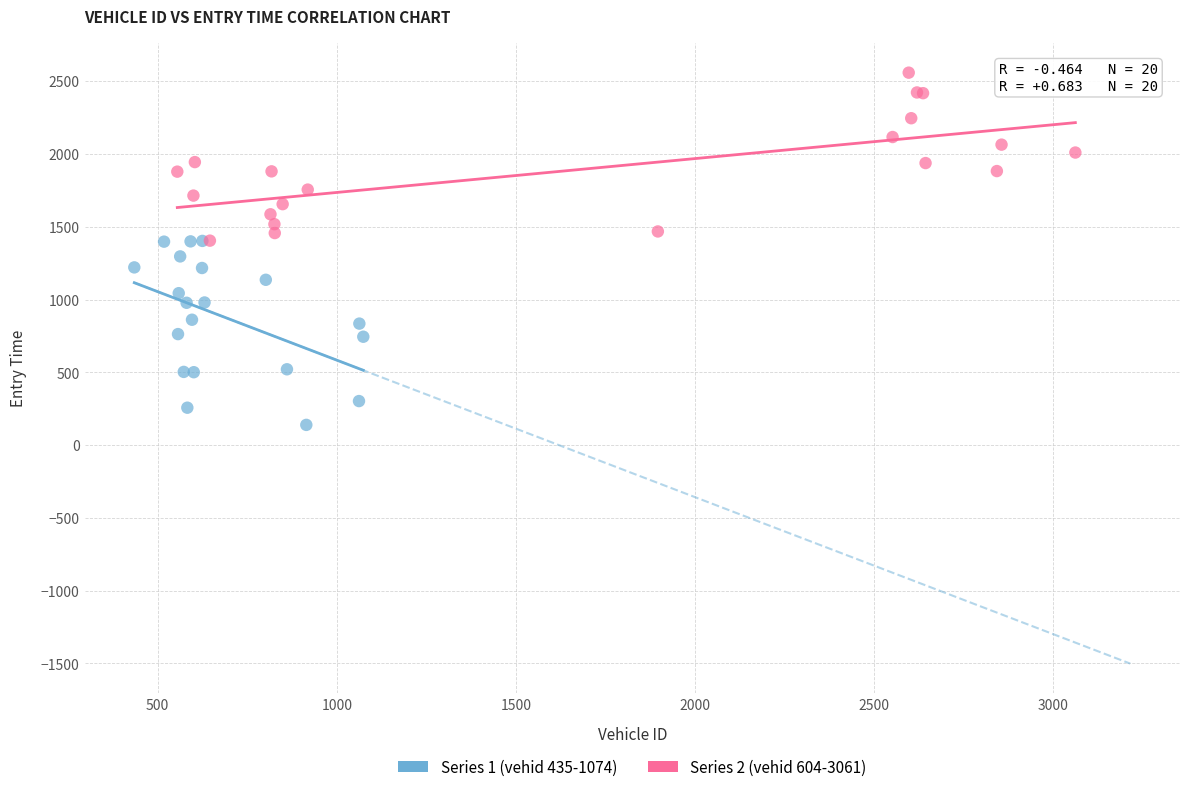

Which series reaches the minimum Y coordinate?

Series 1 (vehid 435-1074)